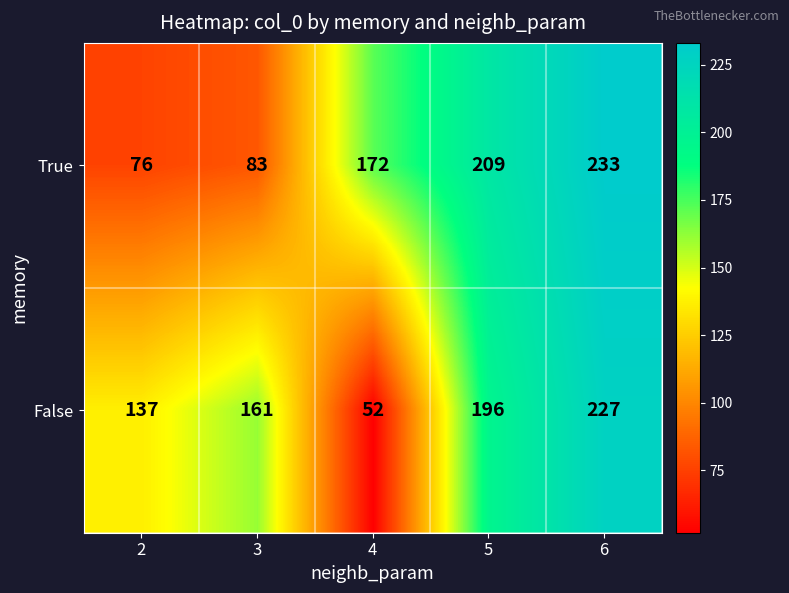

How many data points does each series have?

5